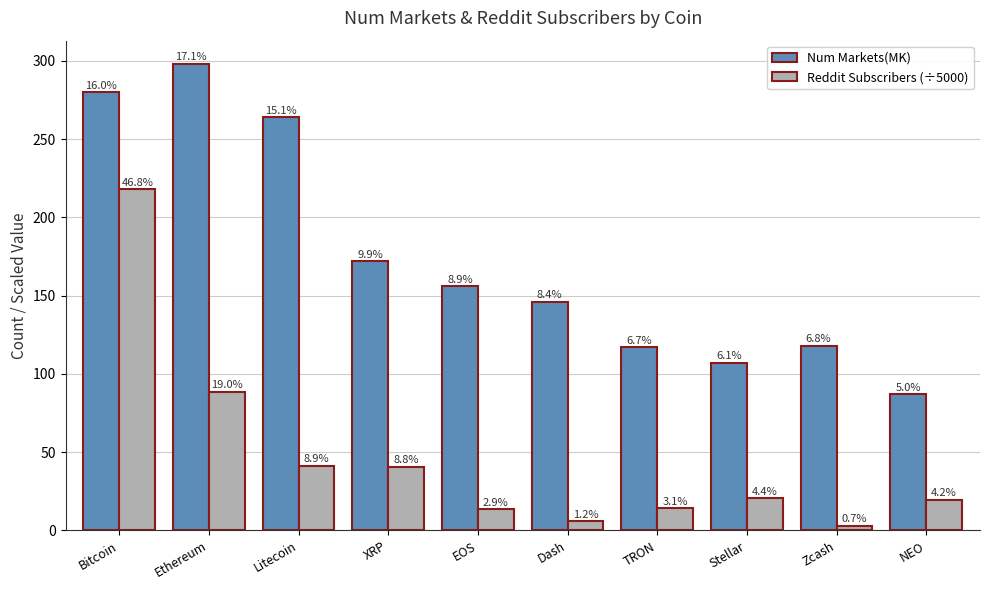

Rank the series at XRP from highest to lowest value.

Num Markets(MK), Reddit Subscribers (÷5000)